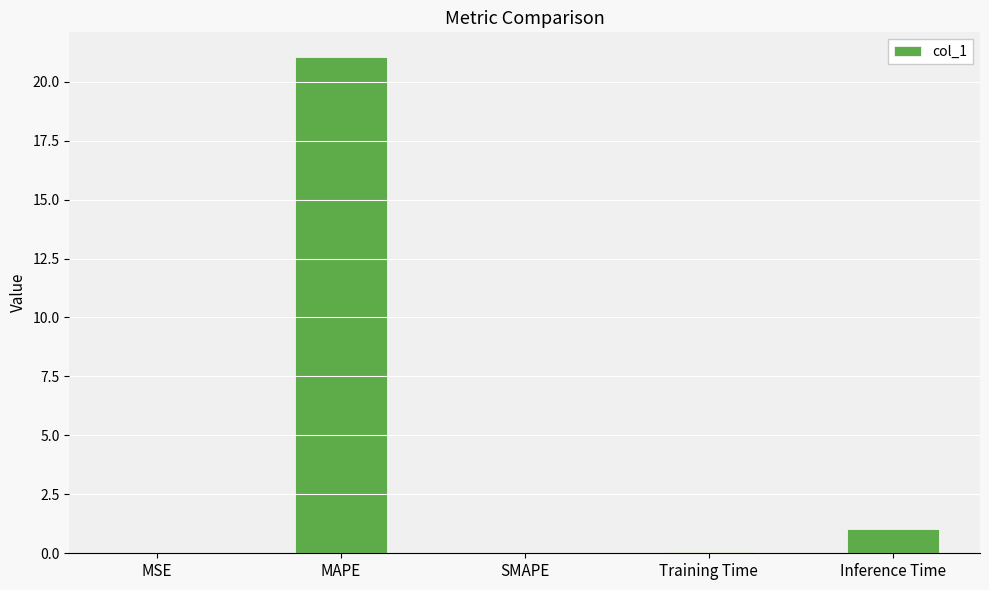

Read the value at Inference Time.

1.0